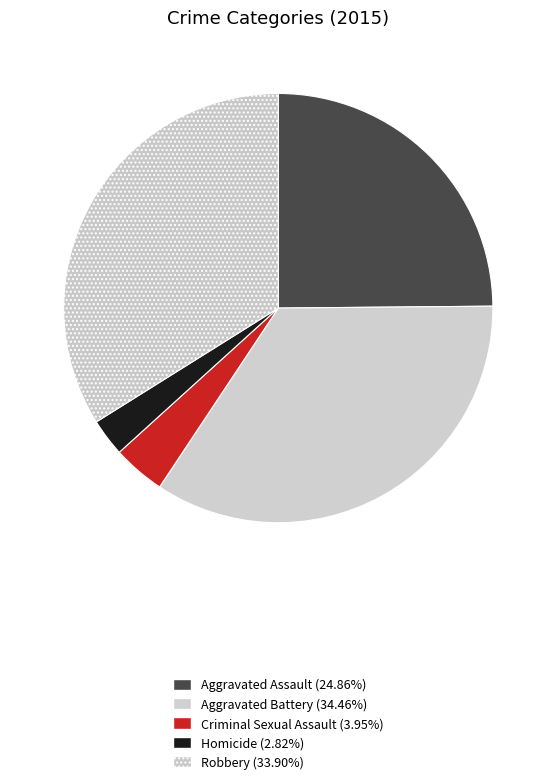

To the nearest percent, what is the combined percentage of Robbery and Aggravated Battery?

68%